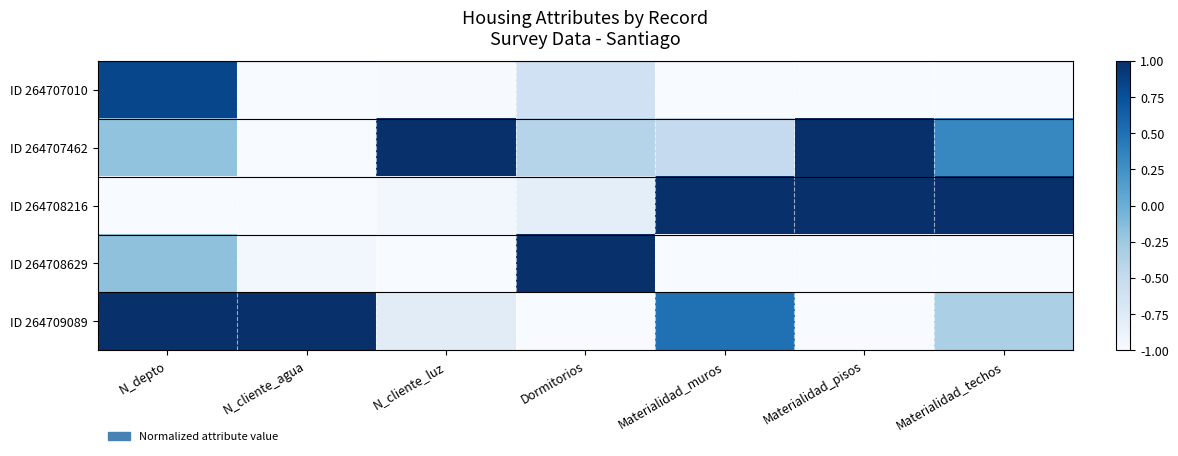

What is the greatest value displayed?

1.0